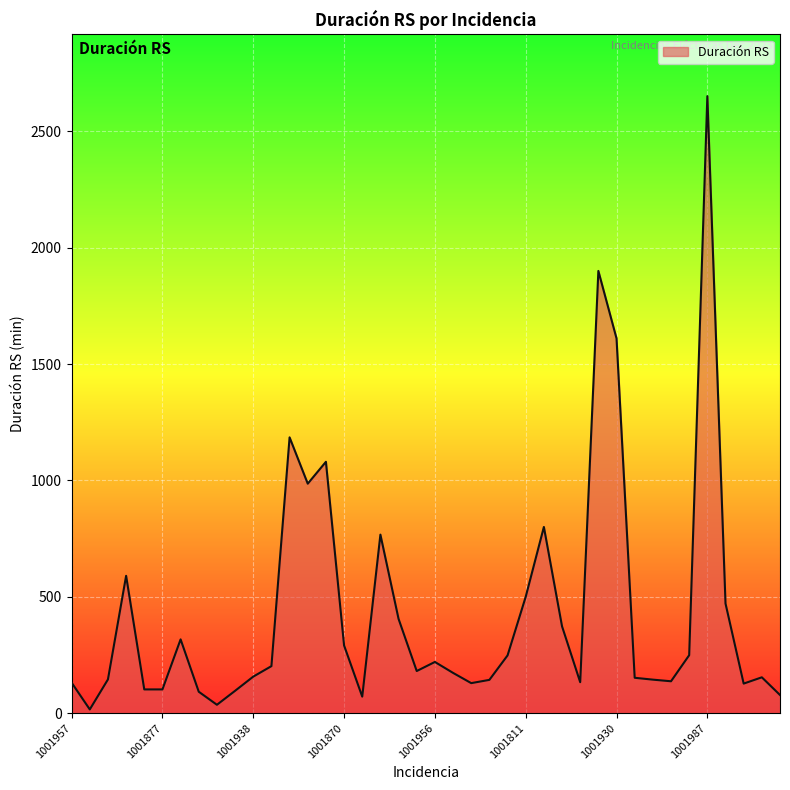

What is the maximum value shown in the chart?

2651